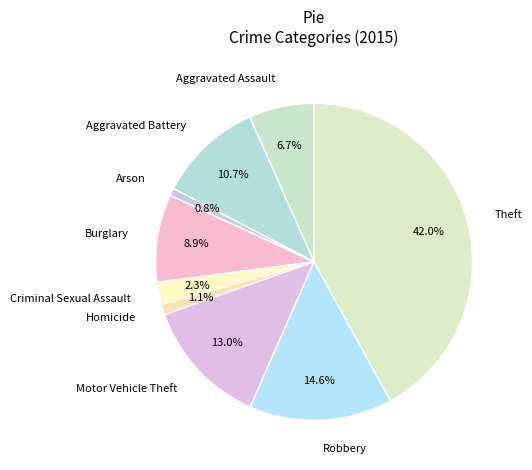

What is the largest slice in the pie chart?

Theft